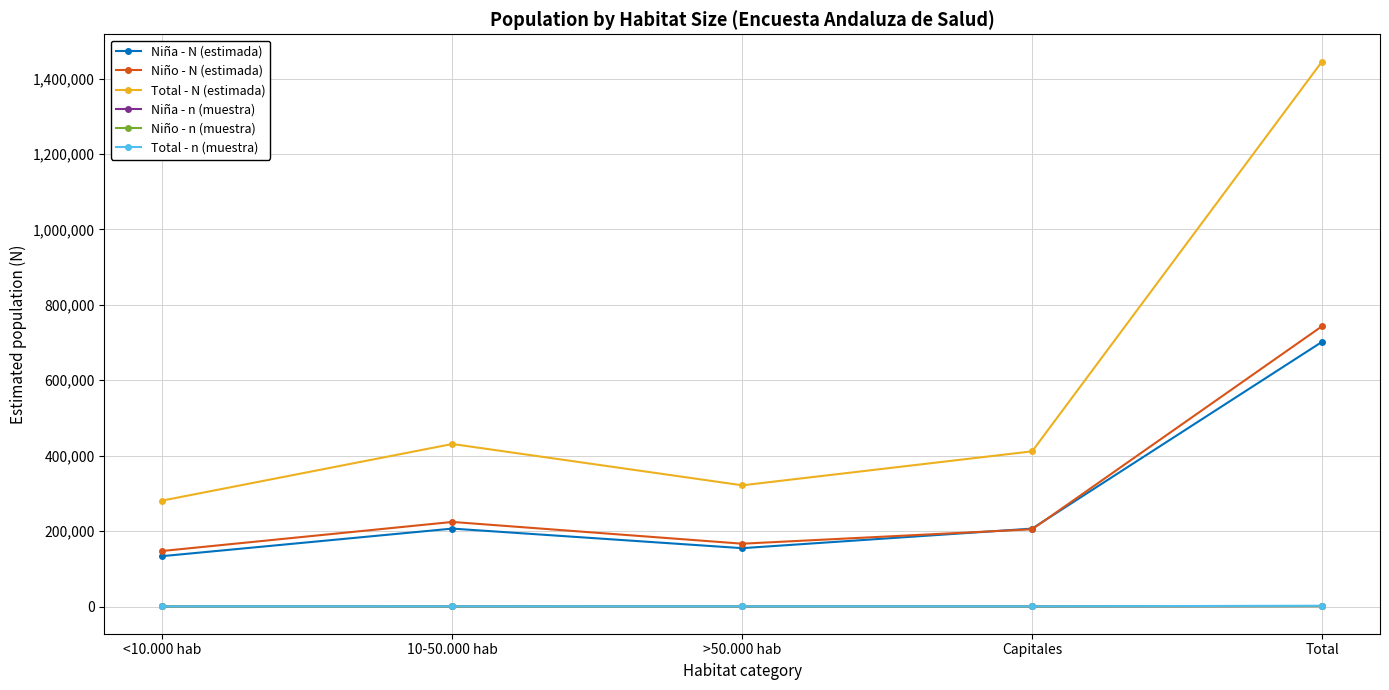

The value of Niña - N (estimada) at Total is 1102691. True or false?

False